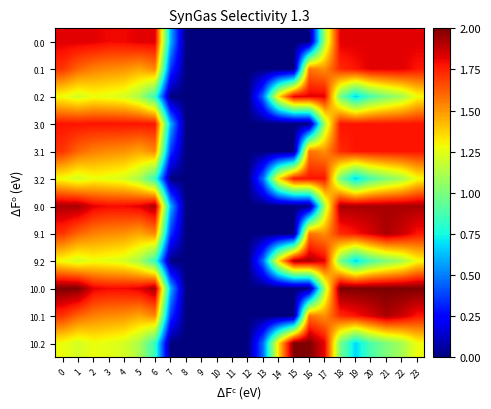

Which has a higher value, 8 or 11?

8